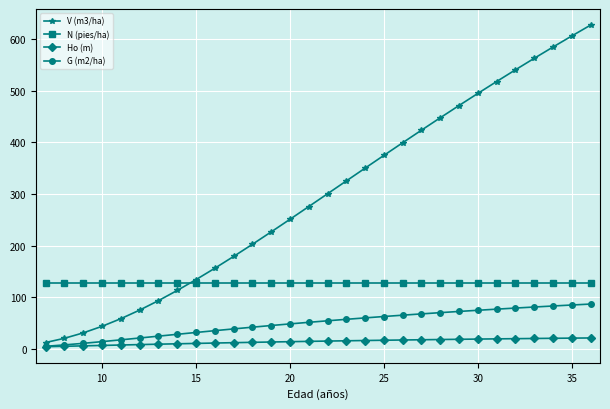

Does the chart have visible grid lines?

Yes